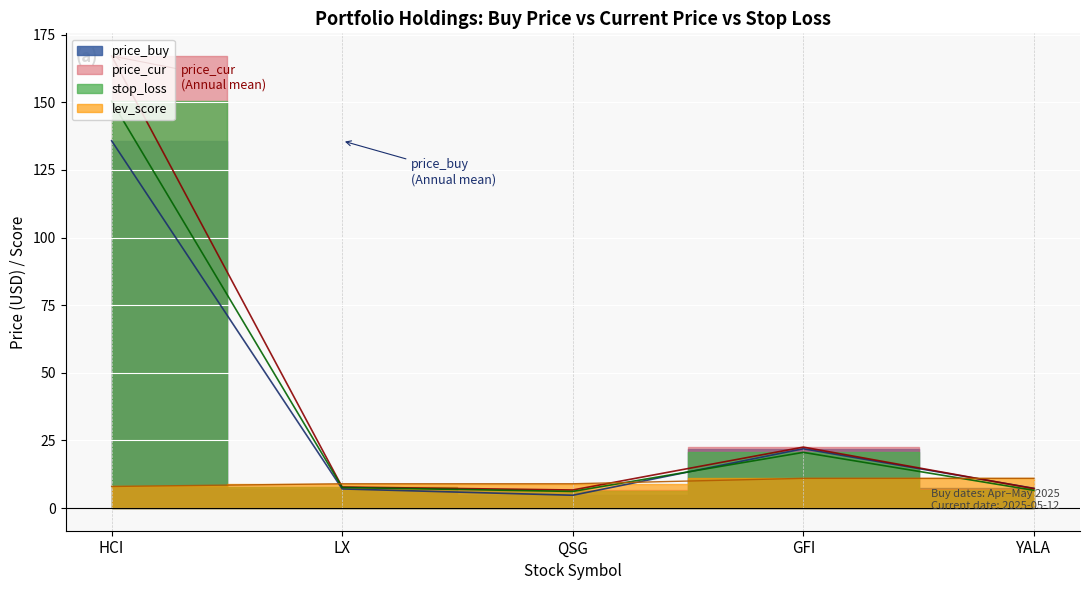

The stop_loss series shows 7.6 at LX. True or false?

True